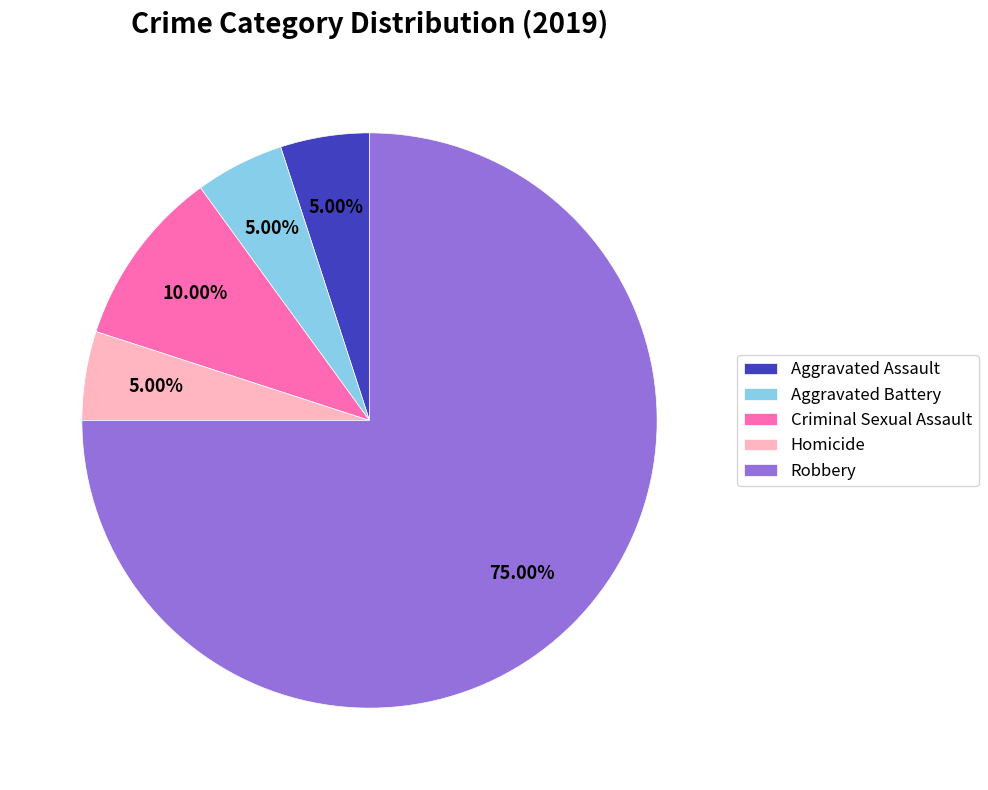

What percentage is the Homicide slice, to the nearest percent?

5%